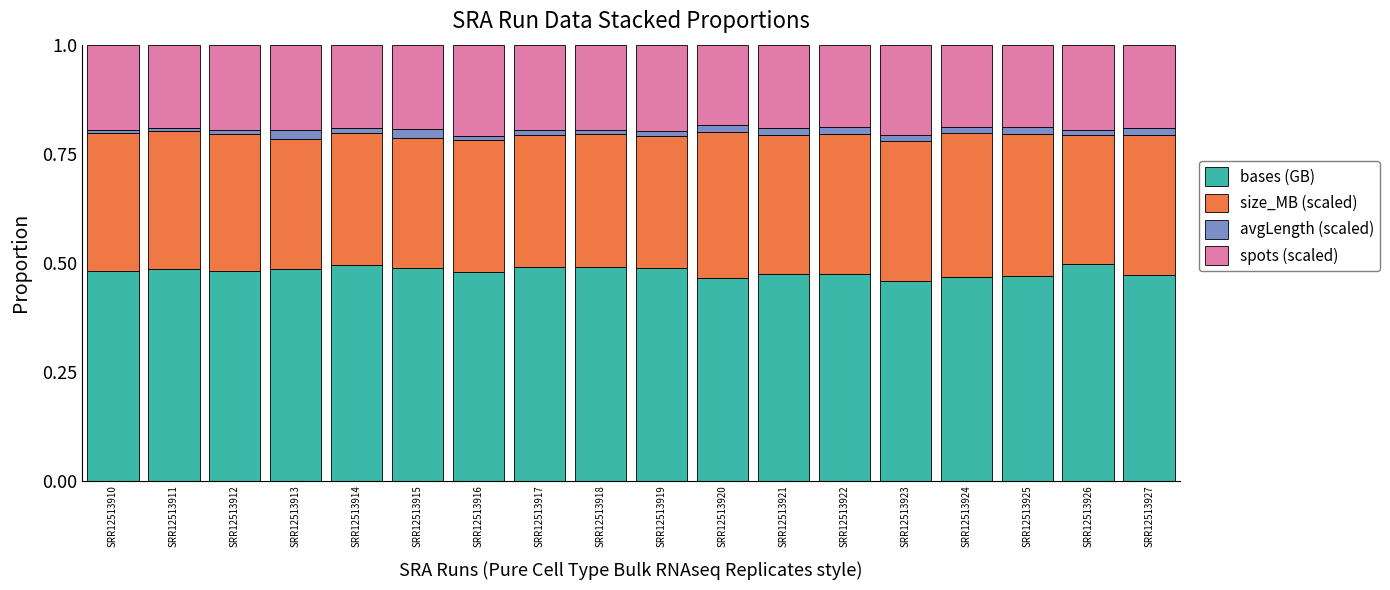

The value of bases (GB) at SRR12513913 is 0.5. True or false?

True